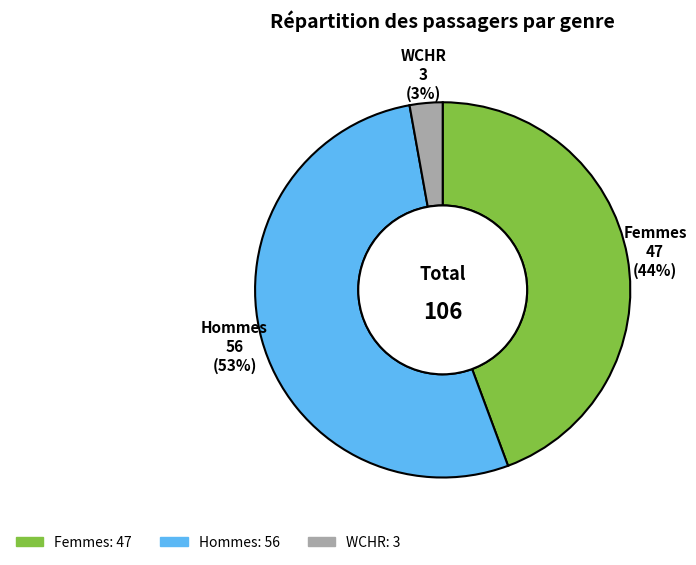

The Femmes slice represents 44% of the pie. True or false?

True